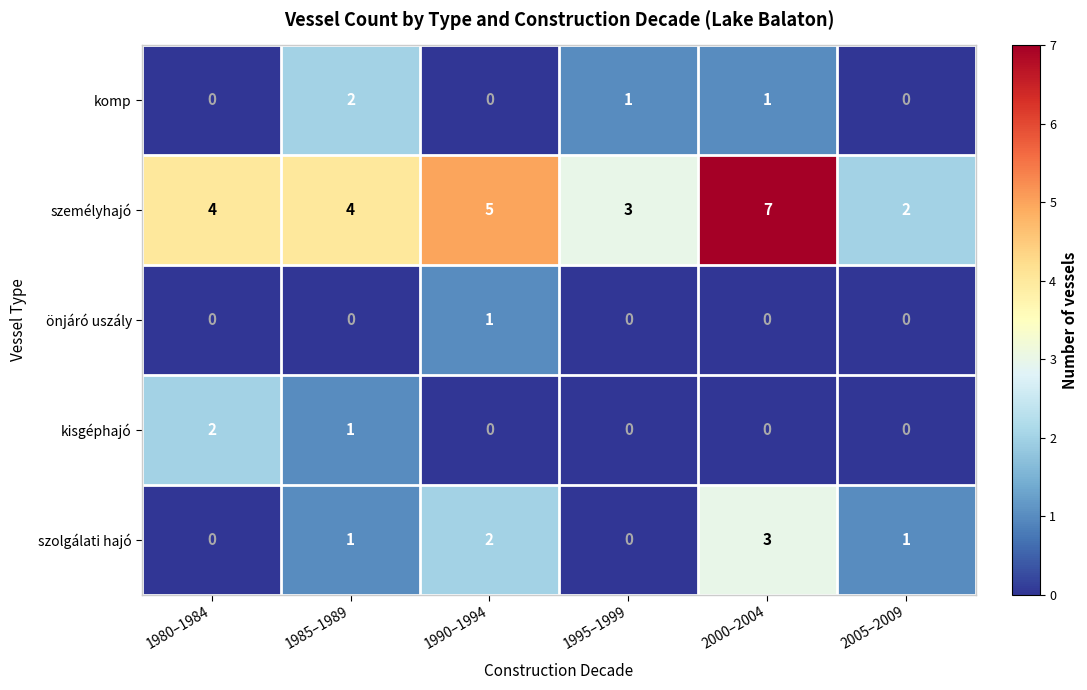

Which series has the largest total across all categories?

személyhajó